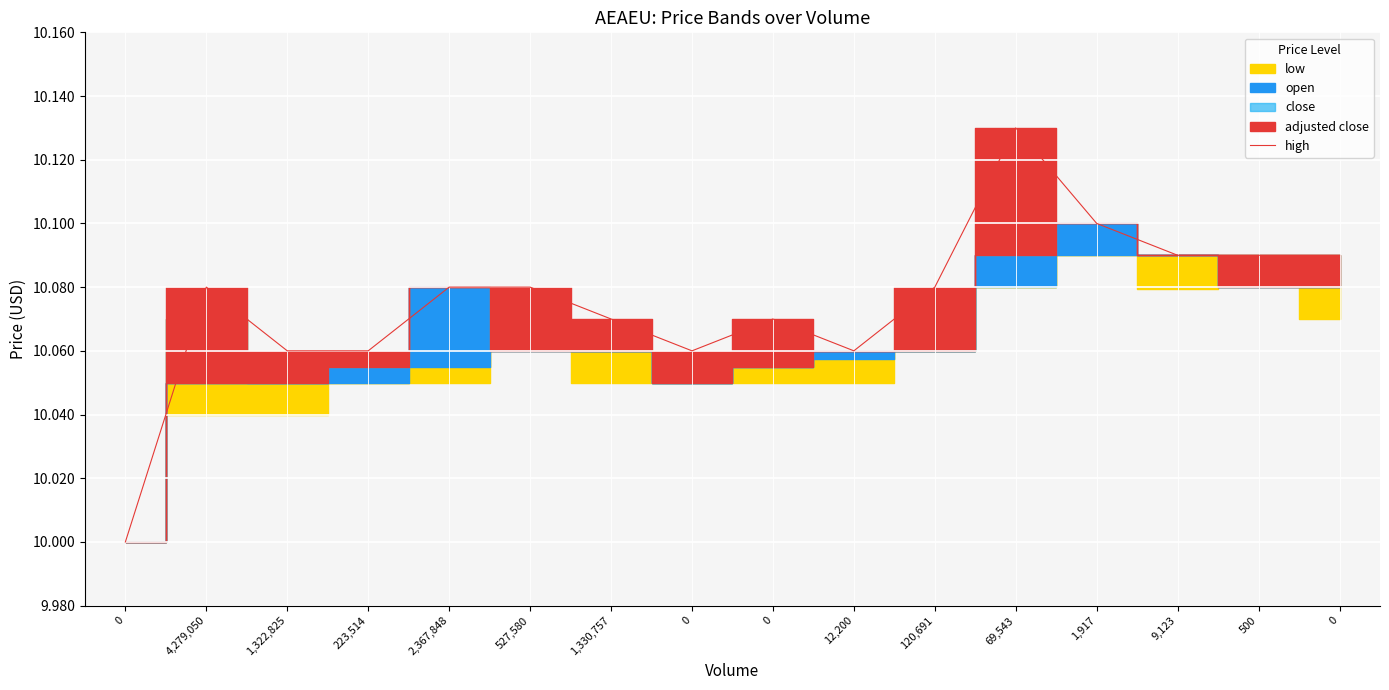

What is the sum of all values?

161.2